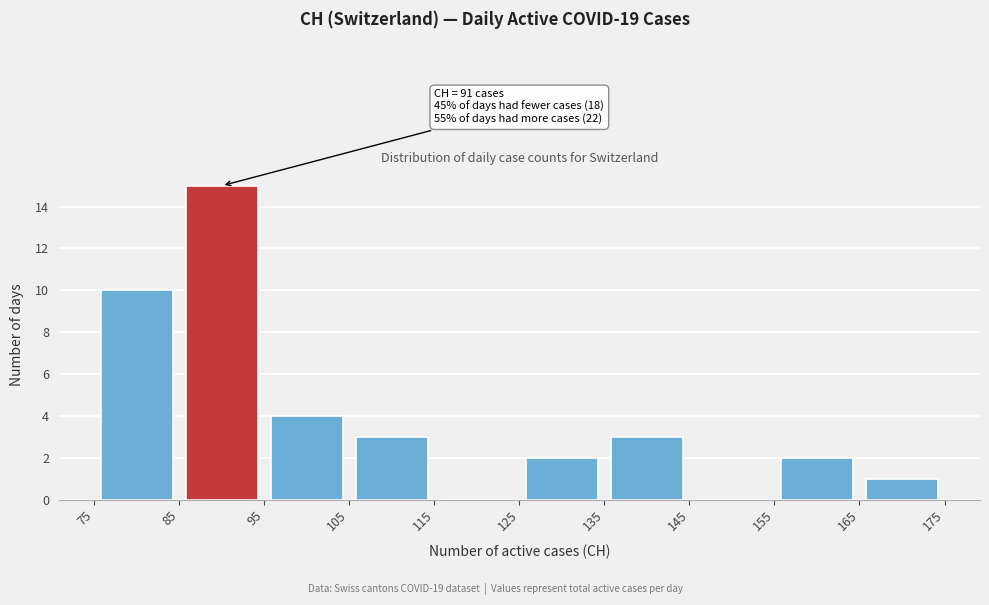

Which range on the x-axis has the tallest bar?

85 to 95